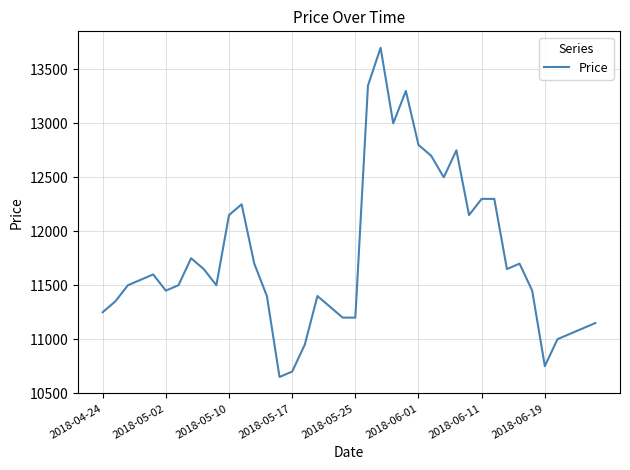

What is the difference between the maximum and minimum values?

3050